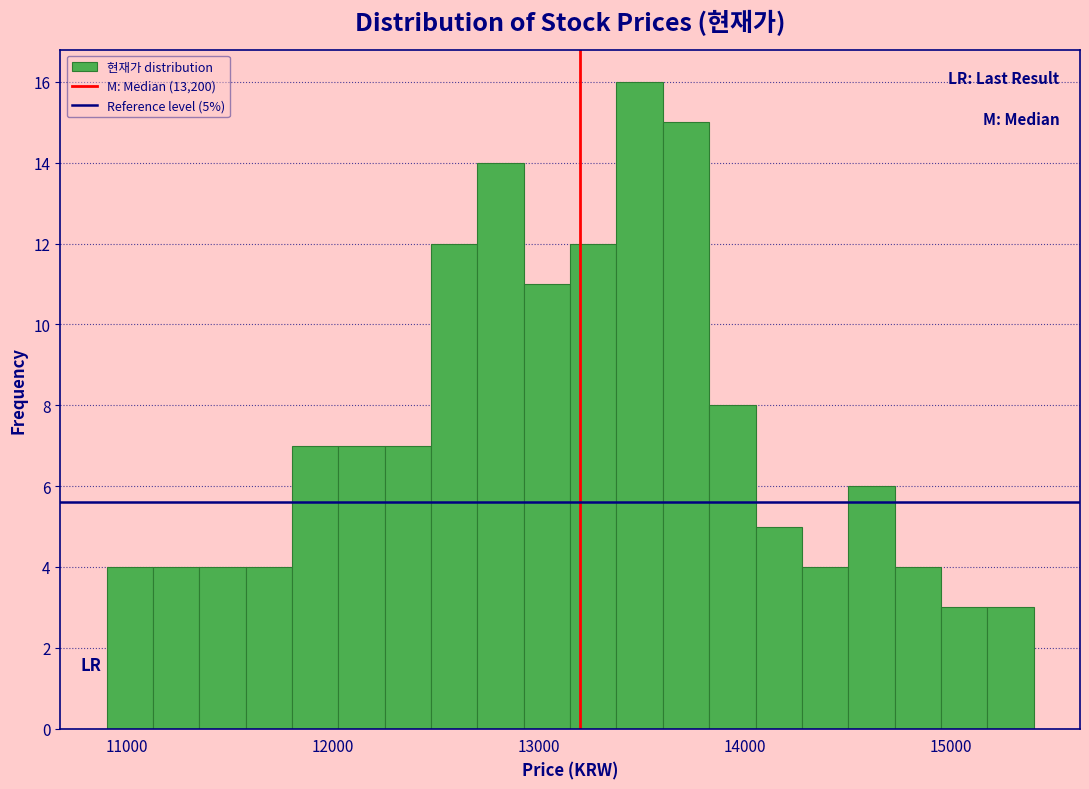

Read against the x-axis, roughly where is the centre of the tallest bar?

13500